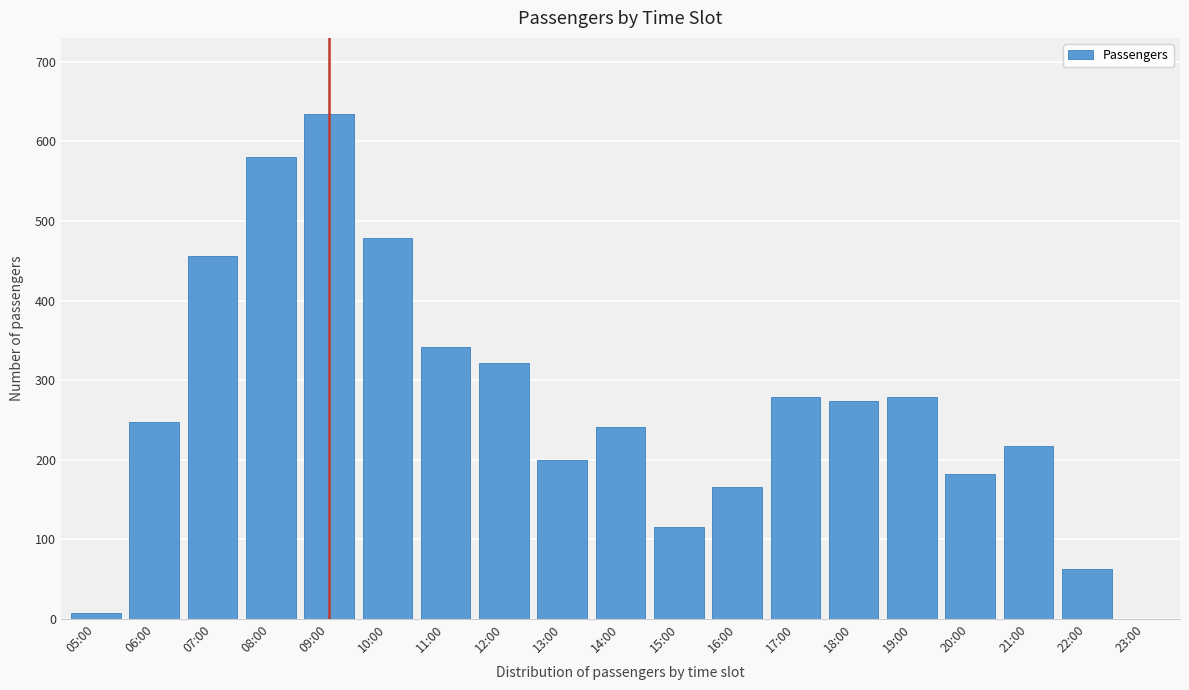

Reading right to left, list all the values displayed in this chart.

23:00=0	22:00=62	21:00=217	20:00=182	19:00=279	18:00=274	17:00=279	16:00=165	15:00=115	14:00=241	13:00=199	12:00=322	11:00=342	10:00=479	09:00=635	08:00=581	07:00=456	06:00=247	05:00=7